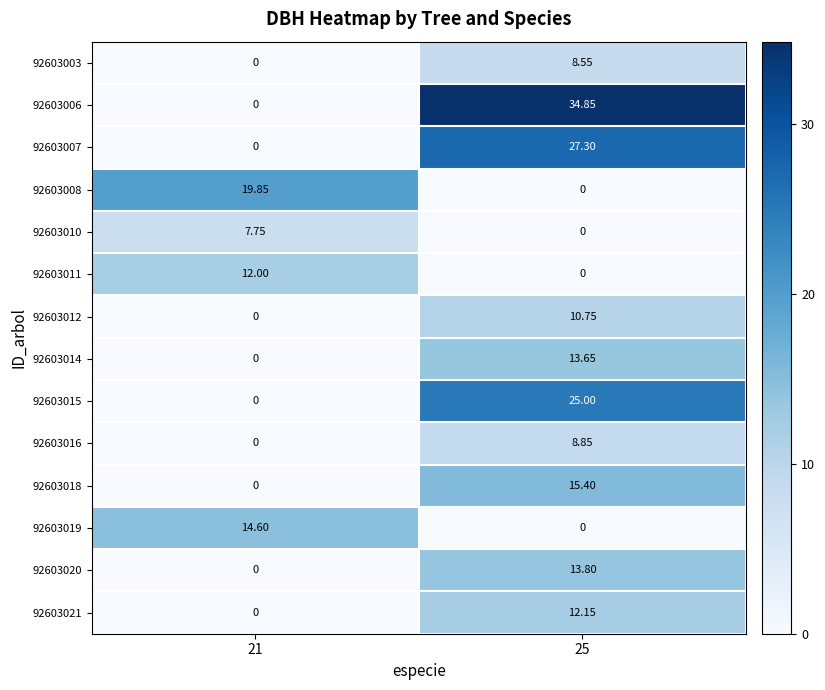

Is the value of 92603008 at 25 greater than the value of 92603006 at 25?

No